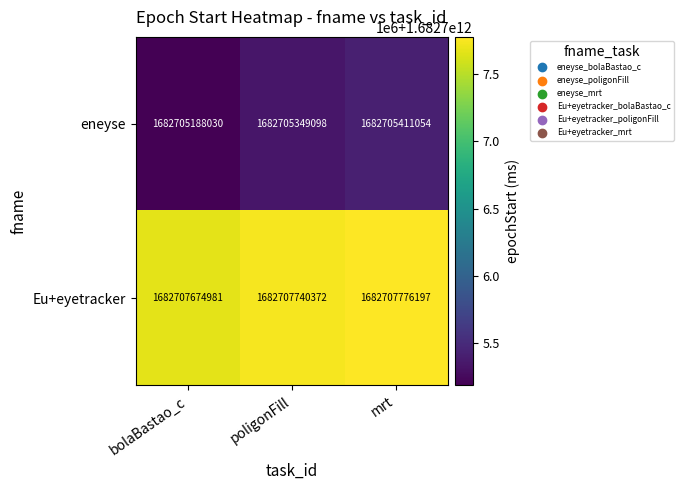

What is the maximum value for Eu+eyetracker?

1682707776197